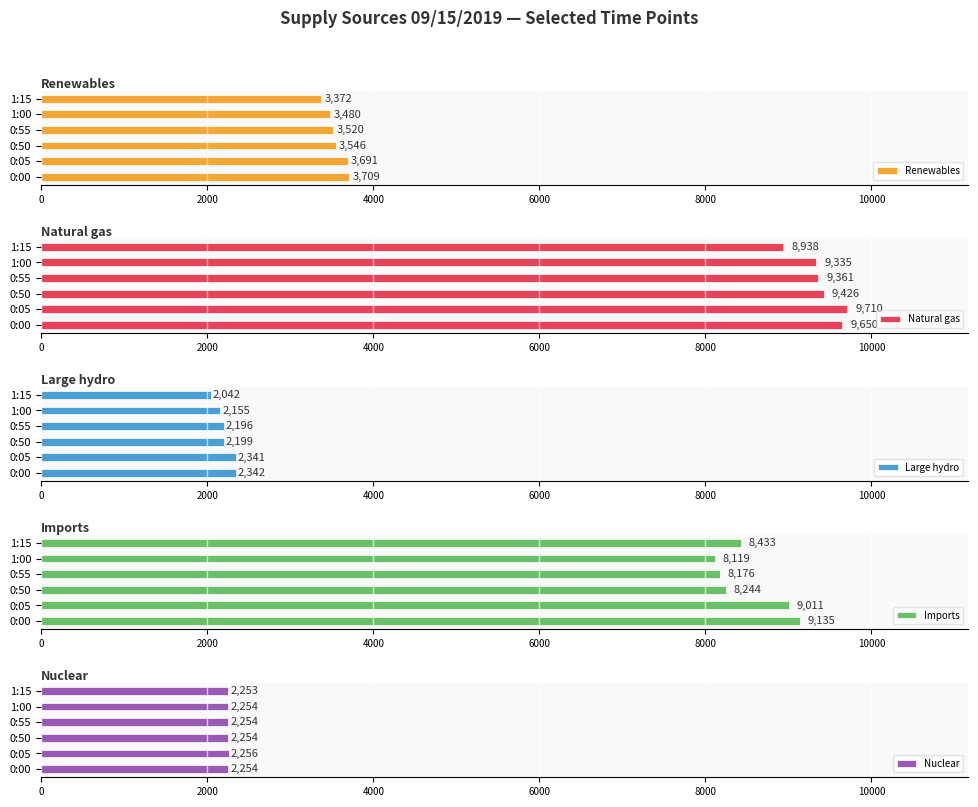

What are all the series names shown in the legend?

Renewables, Natural gas, Large hydro, Imports, Nuclear